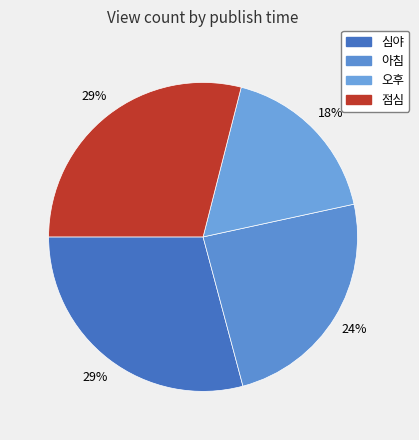

Does 오후 account for over 50% of the chart?

No